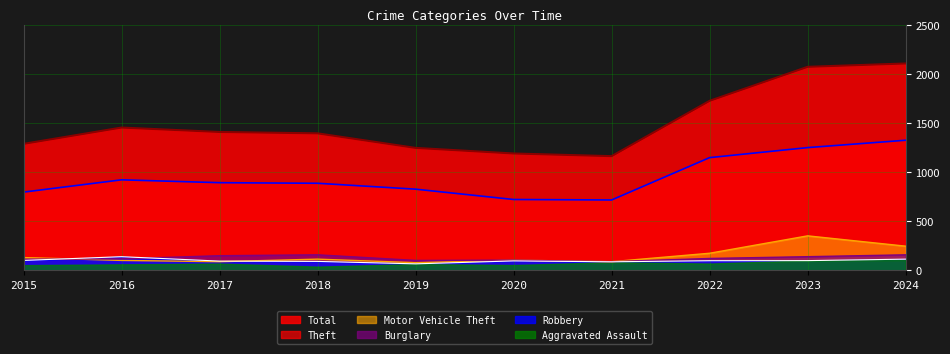

True or false: Burglary has more than 0 interior local peaks.

True